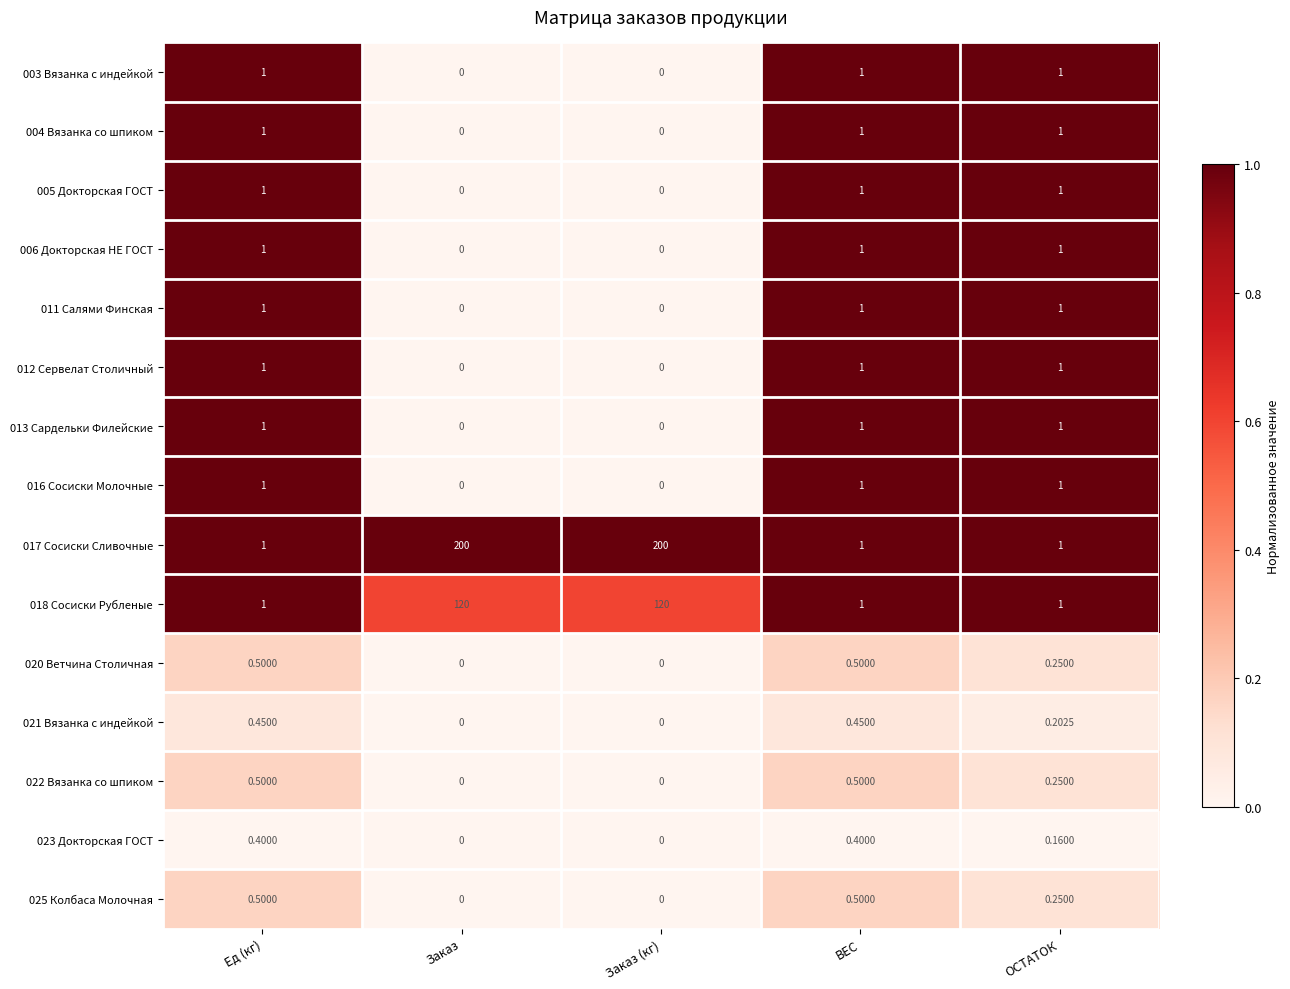

Is the value of 016 Сосиски Молочные at Заказ greater than the value of 004 Вязанка со шпиком at ВЕС?

No